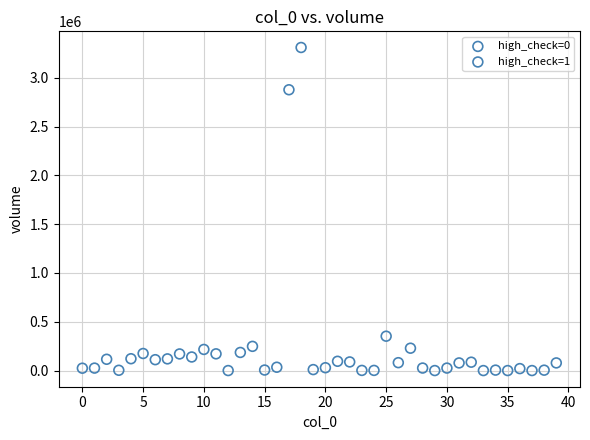

What Y value in the scatter plot is closest to 1655005?

2876861.9